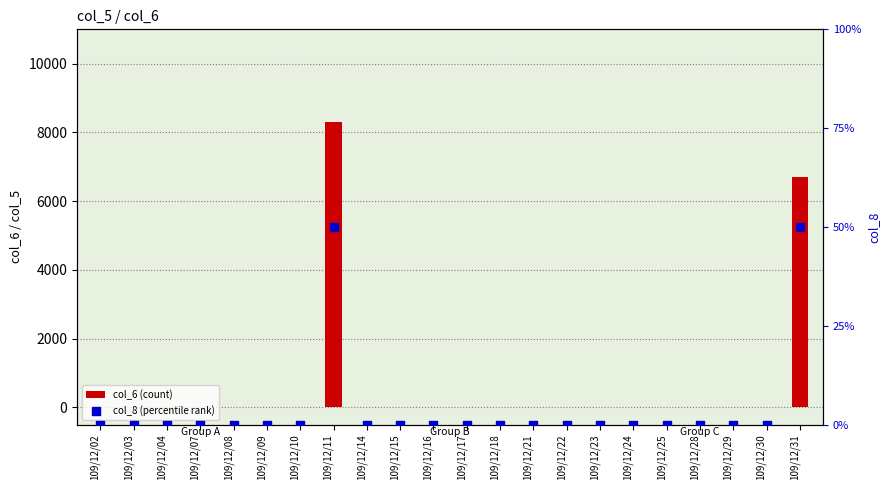

At which category is the sum across all series the highest?

109/12/11